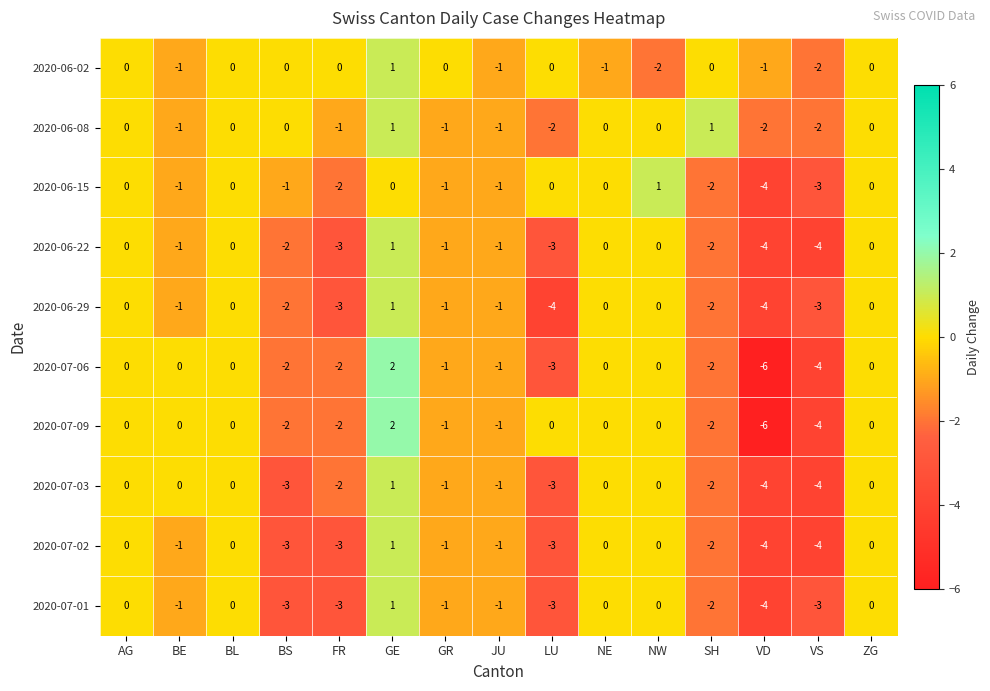

Count the 2020-06-02 values in the range -1 to 0.

12